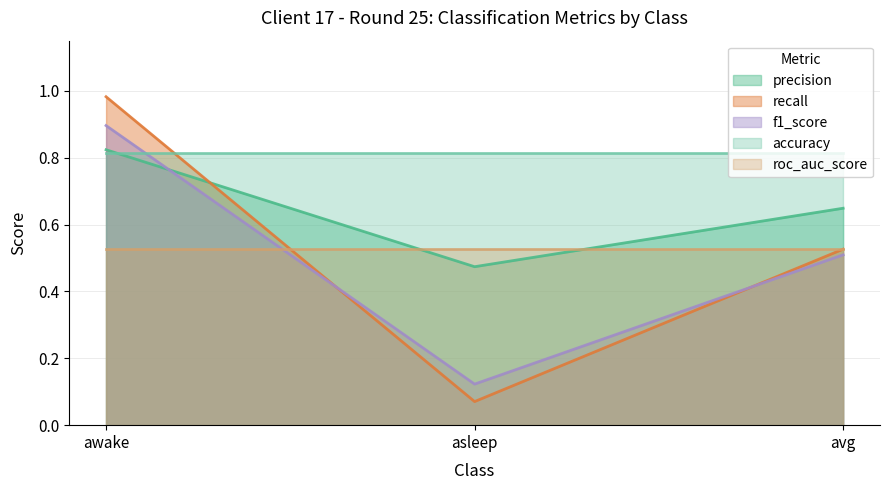

Where is recall nearest to the value 0?

asleep